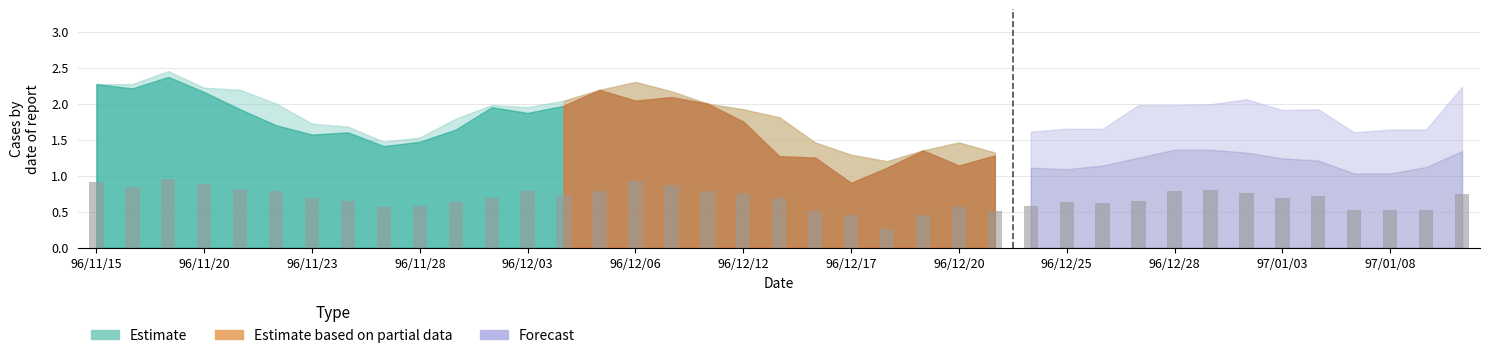

What is the sum of all values?

26.6